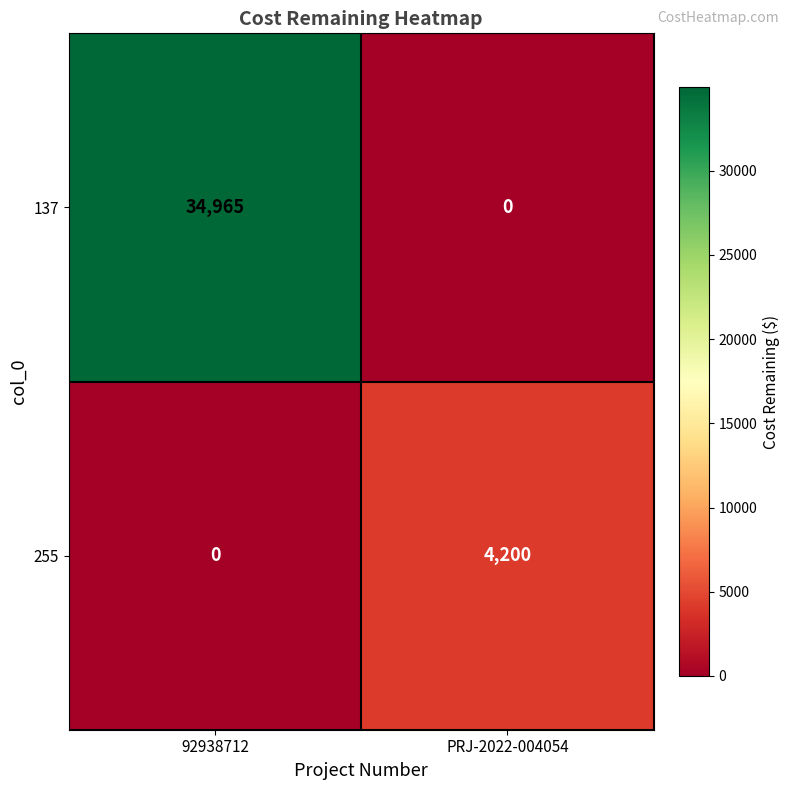

Reading left to right, list all the values displayed in this chart.

137: 92938712=34965	PRJ-2022-004054=0
255: 92938712=0	PRJ-2022-004054=4200